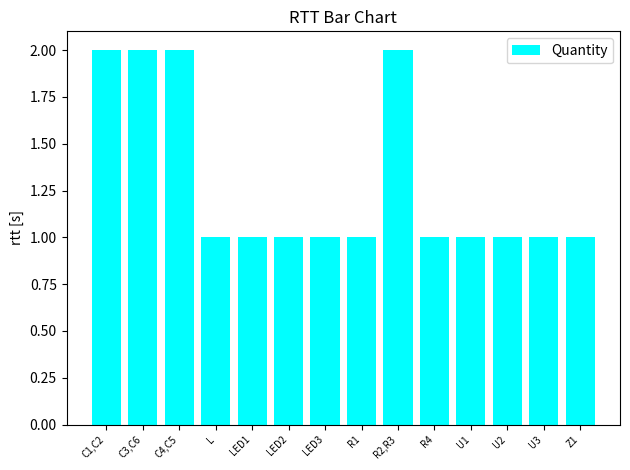

Reading left to right, list all the values displayed in this chart.

2	2	2	1	1	1	1	1	2	1	1	1	1	1